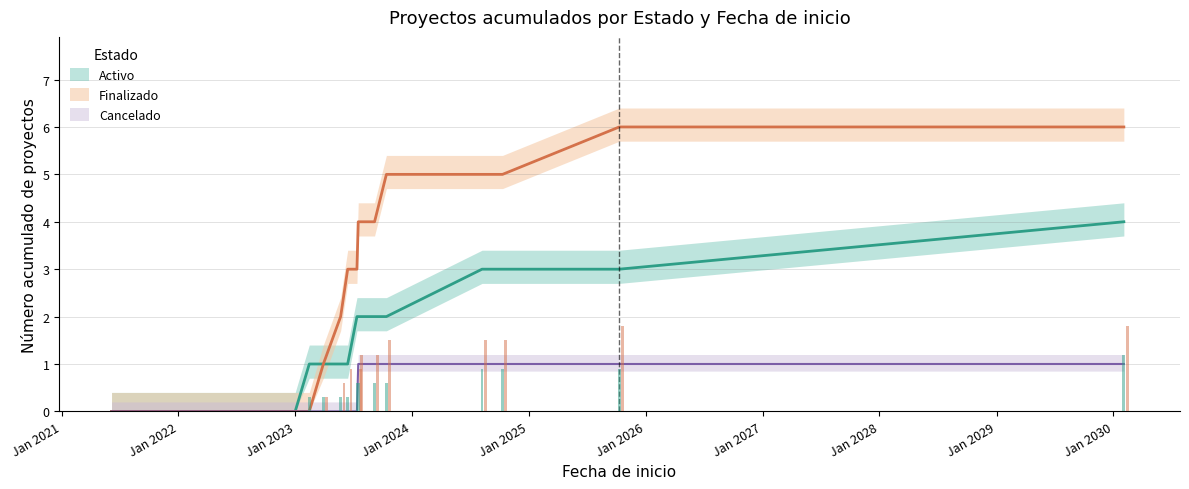

List the labels in order of Cancelado value, smallest first.

2021-06-06, 2023-01-01, 2023-02-14, 2023-03-30, 2023-05-23, 2023-06-14, 2023-07-13, 2023-07-17, 2023-09-06, 2023-10-13, 2024-08-07, 2024-10-10, 2025-10-10, 2030-02-03